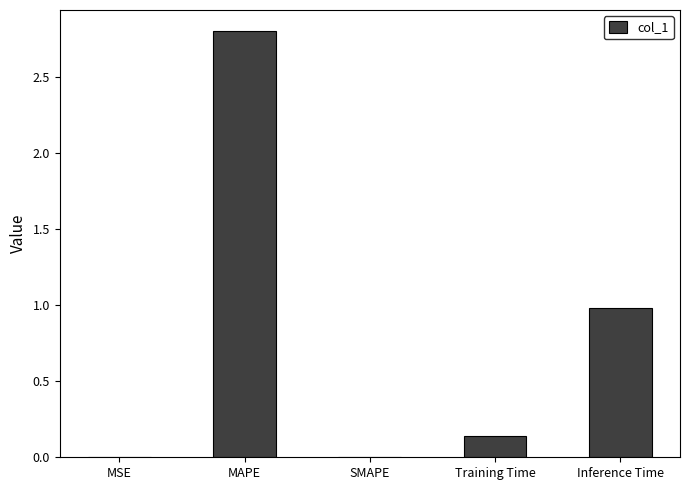

Which has a higher value, MAPE or Inference Time?

MAPE